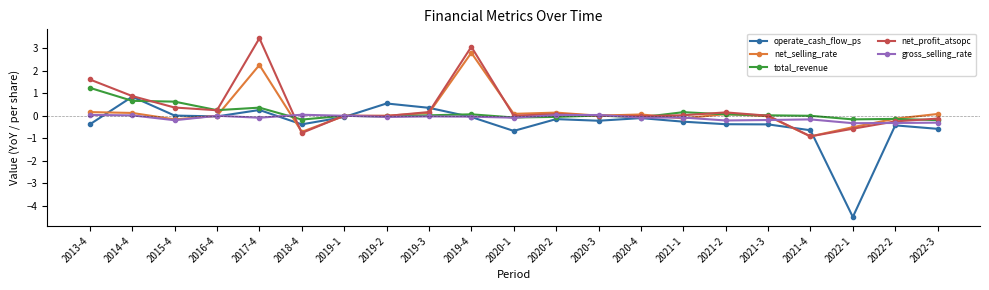

At which category does the chart reach its minimum across all series?

2022-1